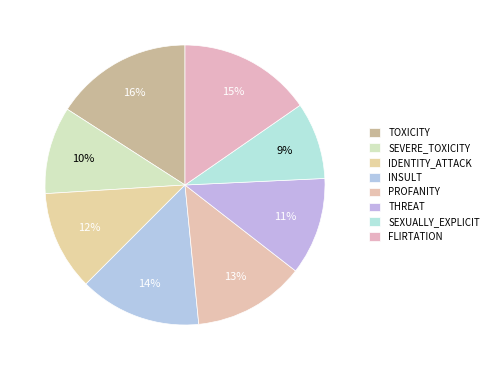

Which slice is the largest?

TOXICITY